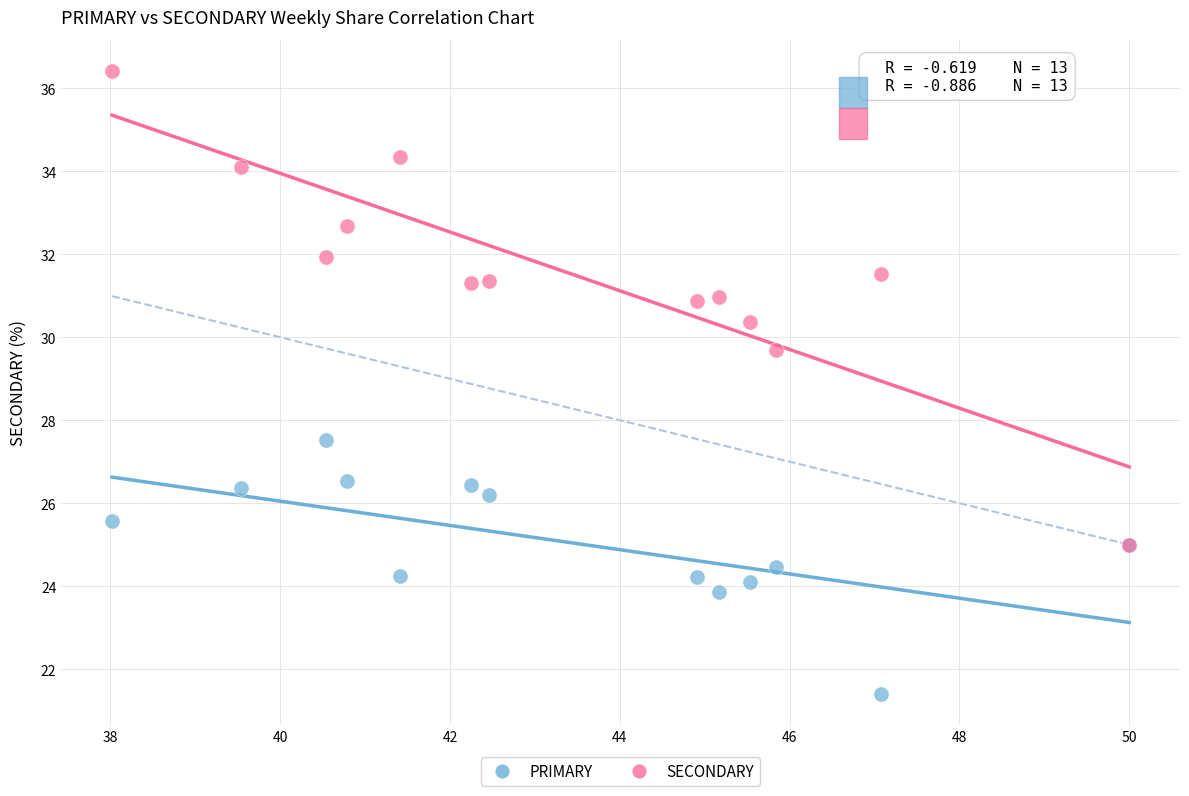

Which series contains the lowest Y value?

PRIMARY